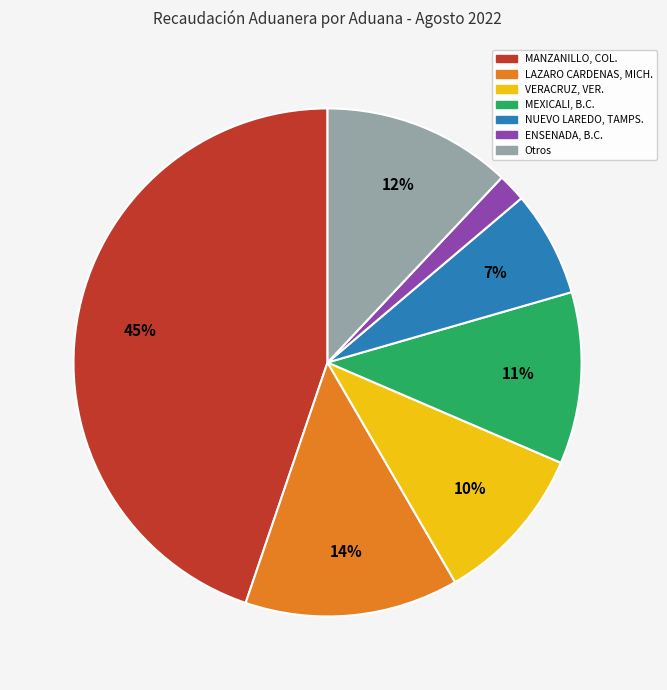

Rank the categories by value from lowest to highest.

ENSENADA, B.C., NUEVO LAREDO, TAMPS., VERACRUZ, VER., MEXICALI, B.C., Otros, LAZARO CARDENAS, MICH., MANZANILLO, COL.